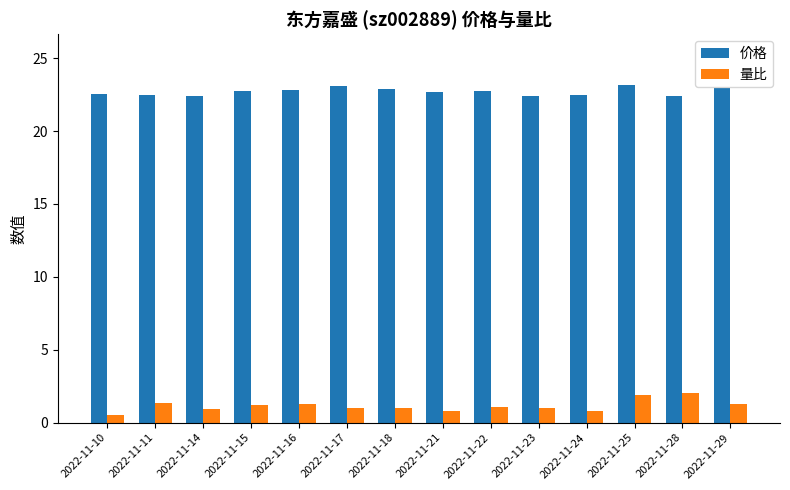

How many bars are there in total?

28